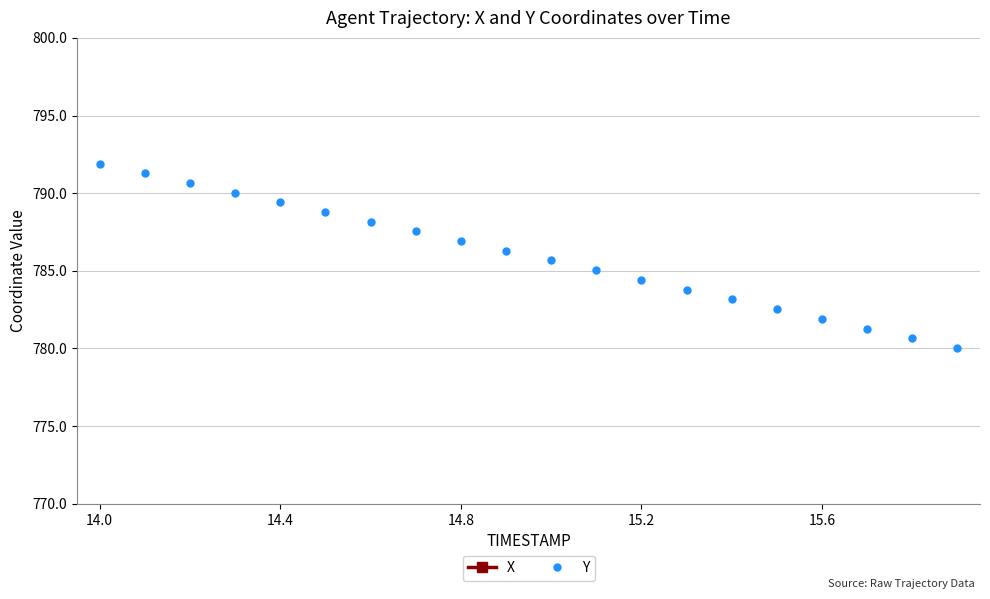

The value of Y at 15.2 is 317.4. True or false?

False